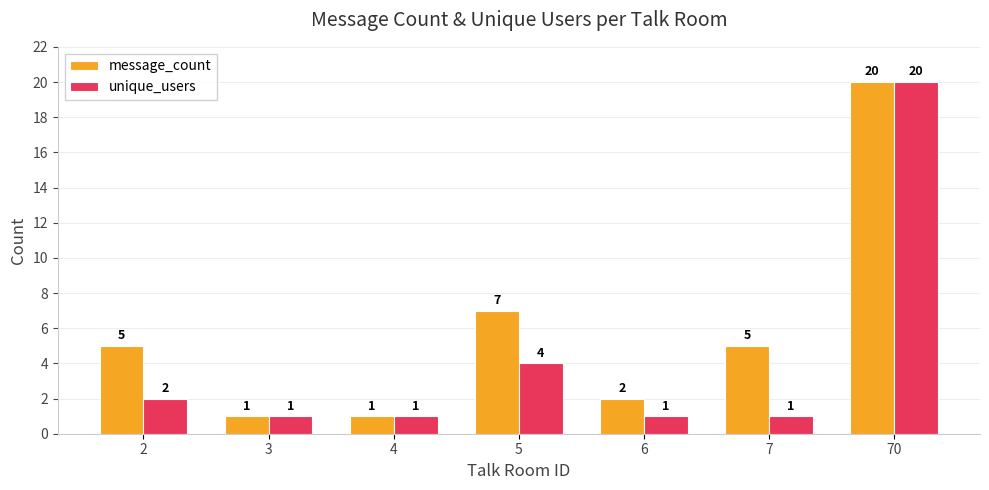

What are all the series names shown in the legend?

message_count, unique_users